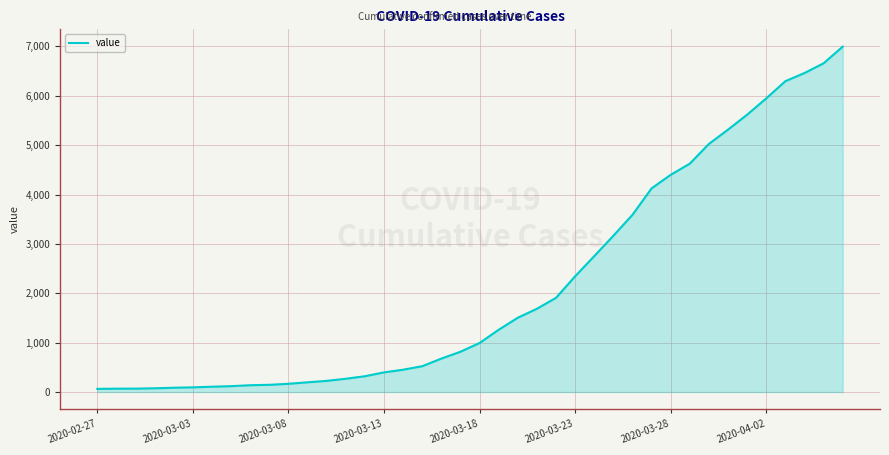

How many series are shown in this chart?

1